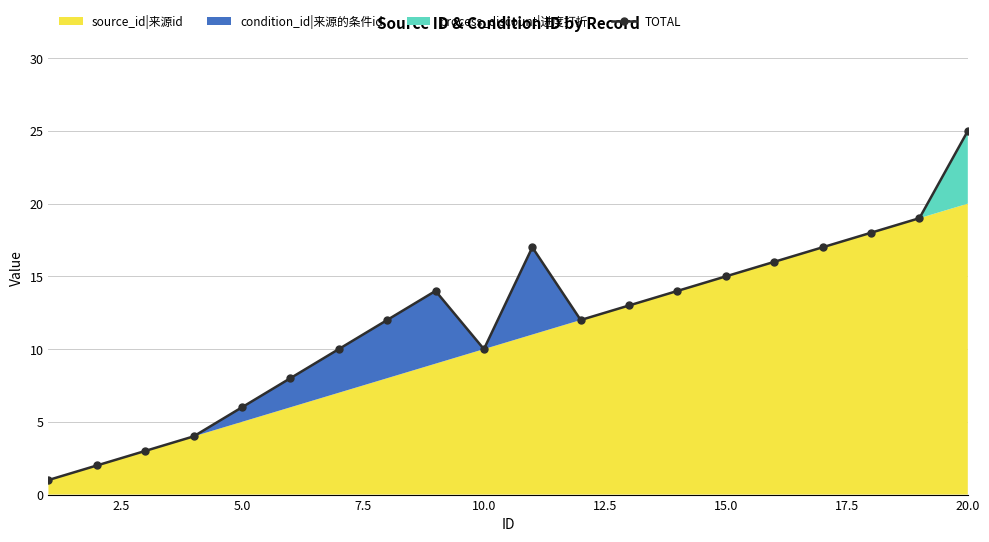

Where is the first local minimum for TOTAL?

10.0